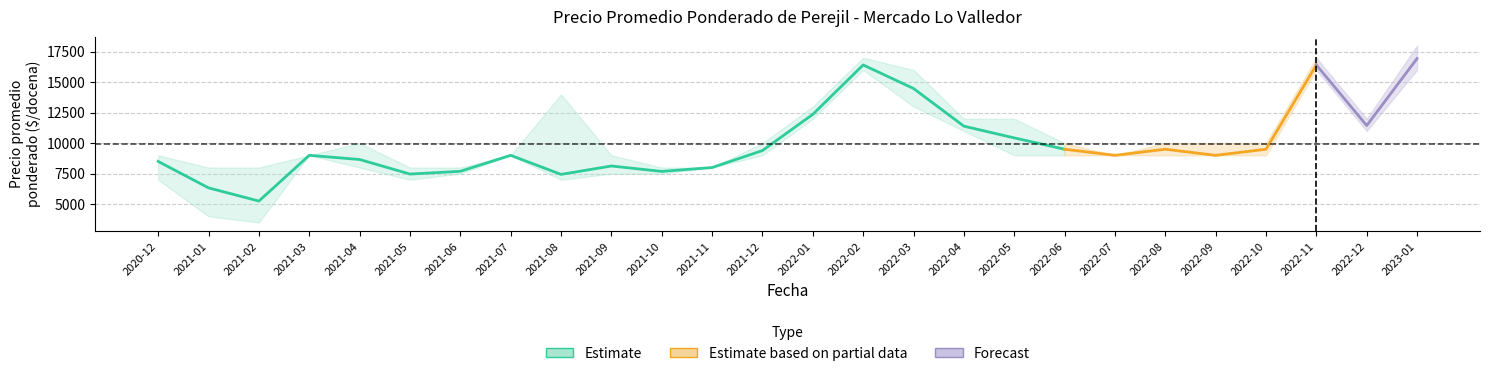

What is the sum of the Precio promedio ponderado values at 2022-09 and 2021-03?

18000